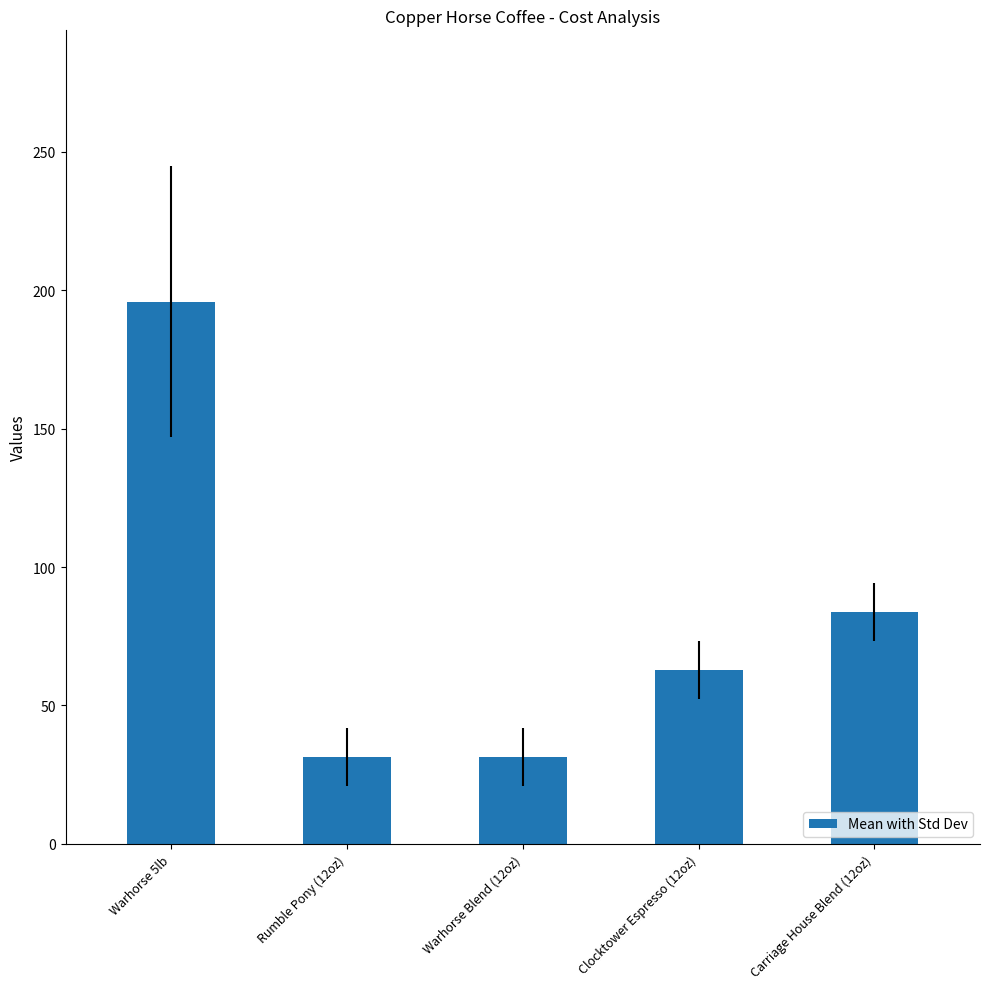

Approximately how many times larger is the value at Clocktower Espresso (12oz) compared to Warhorse Blend (12oz)?

2.0